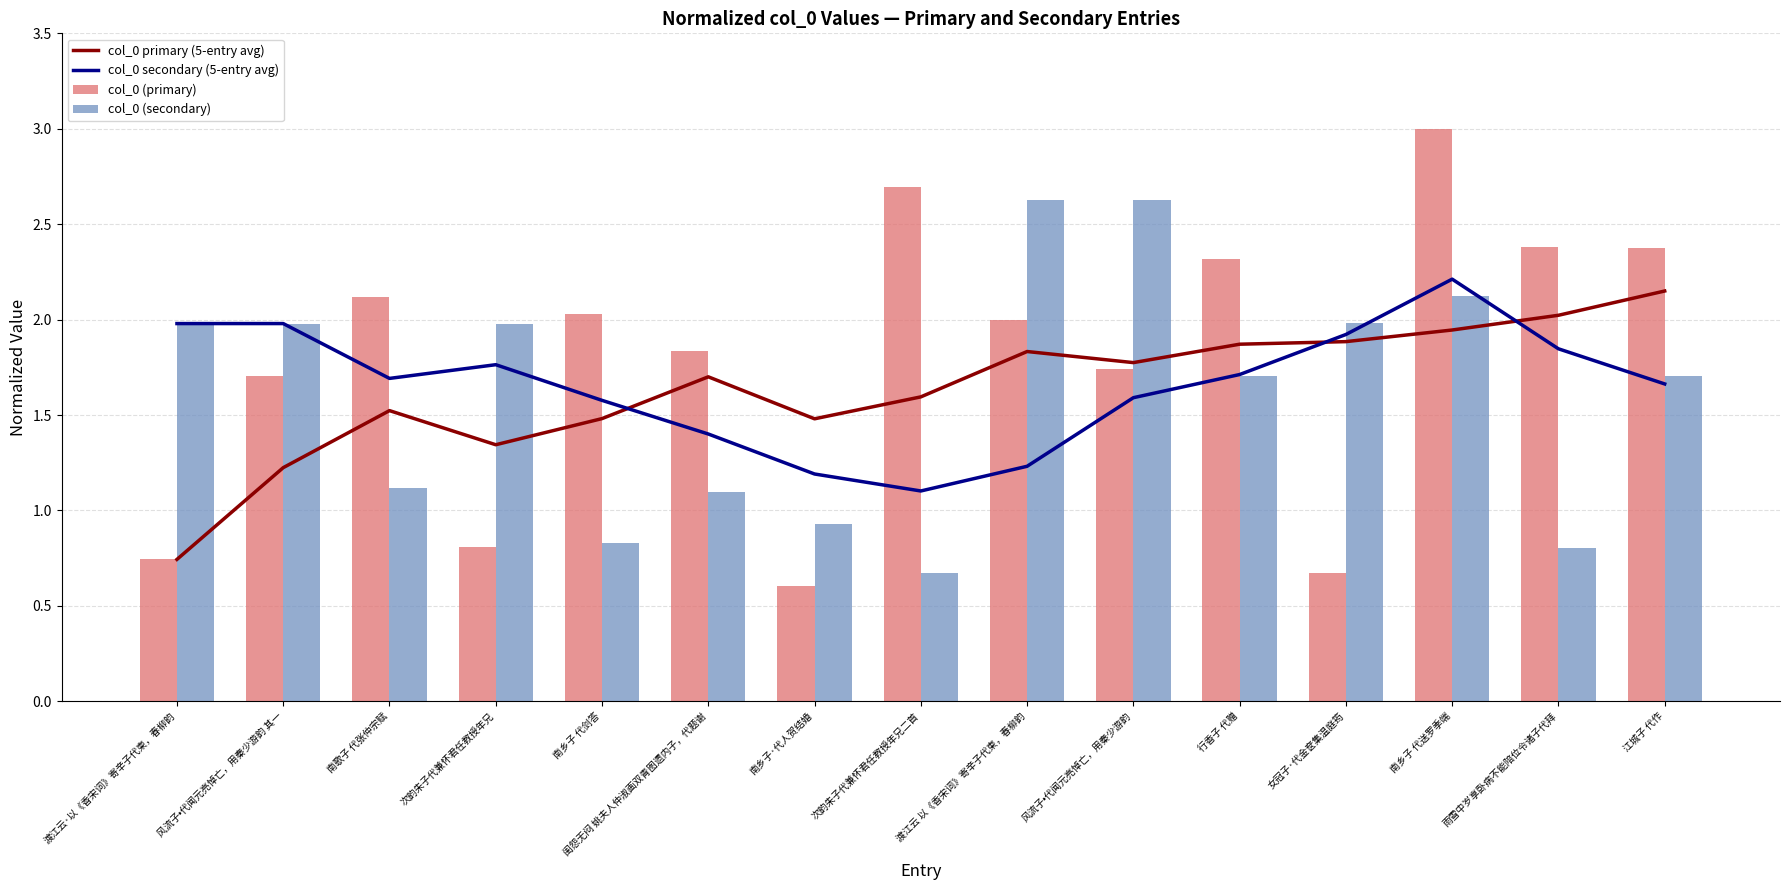

What is the greatest value displayed?

3.0